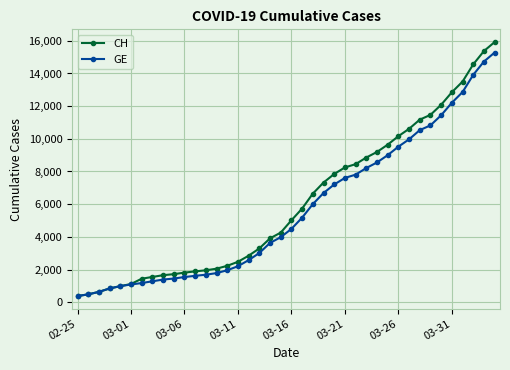

What are all the series names shown in the legend?

CH, GE